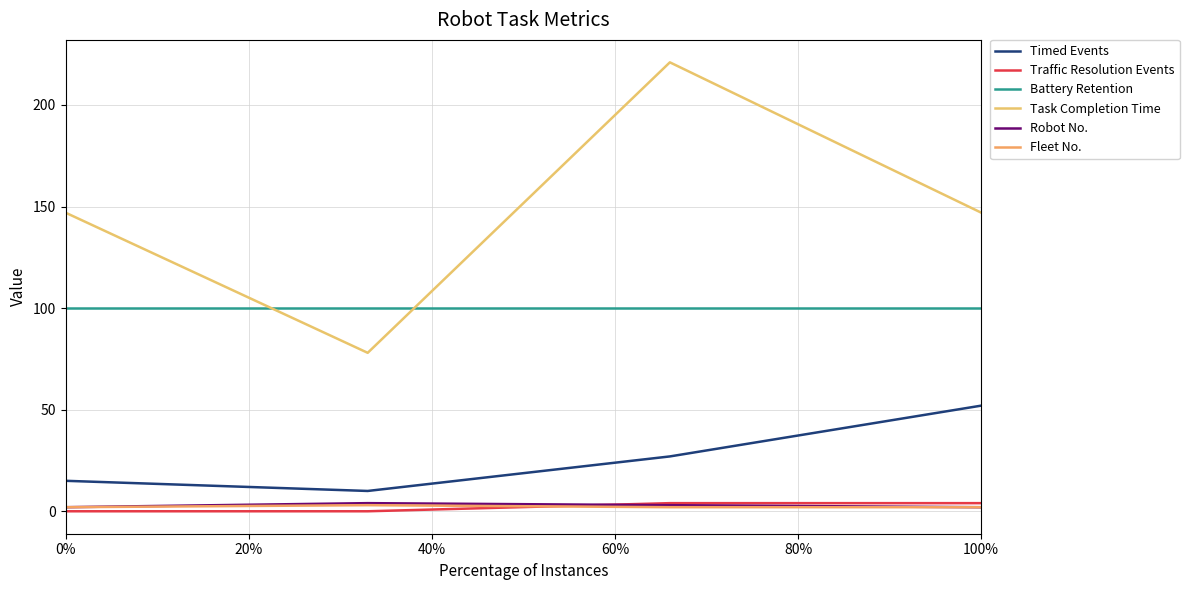

Count the Task Completion Time values in the range 147 to 221.

3